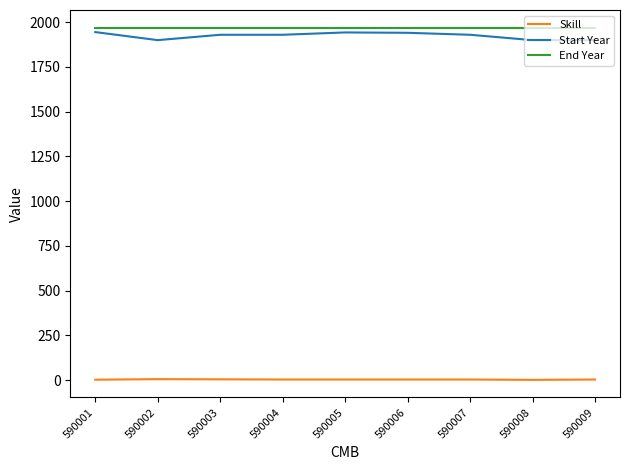

What is the difference between the maximum and minimum values in the Start Year series?

45